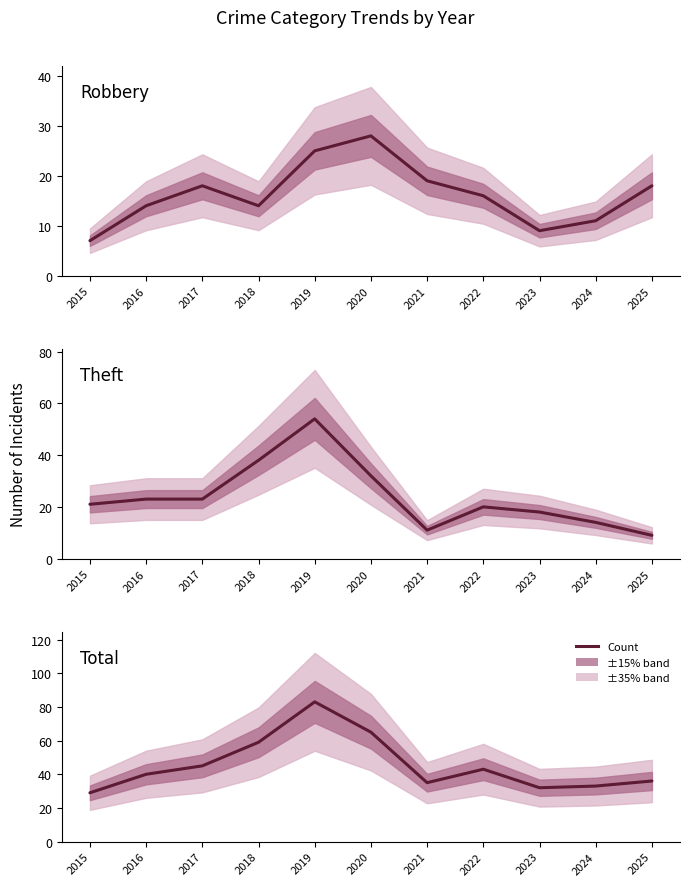

True or false: Total and Robbery cross at least once.

False